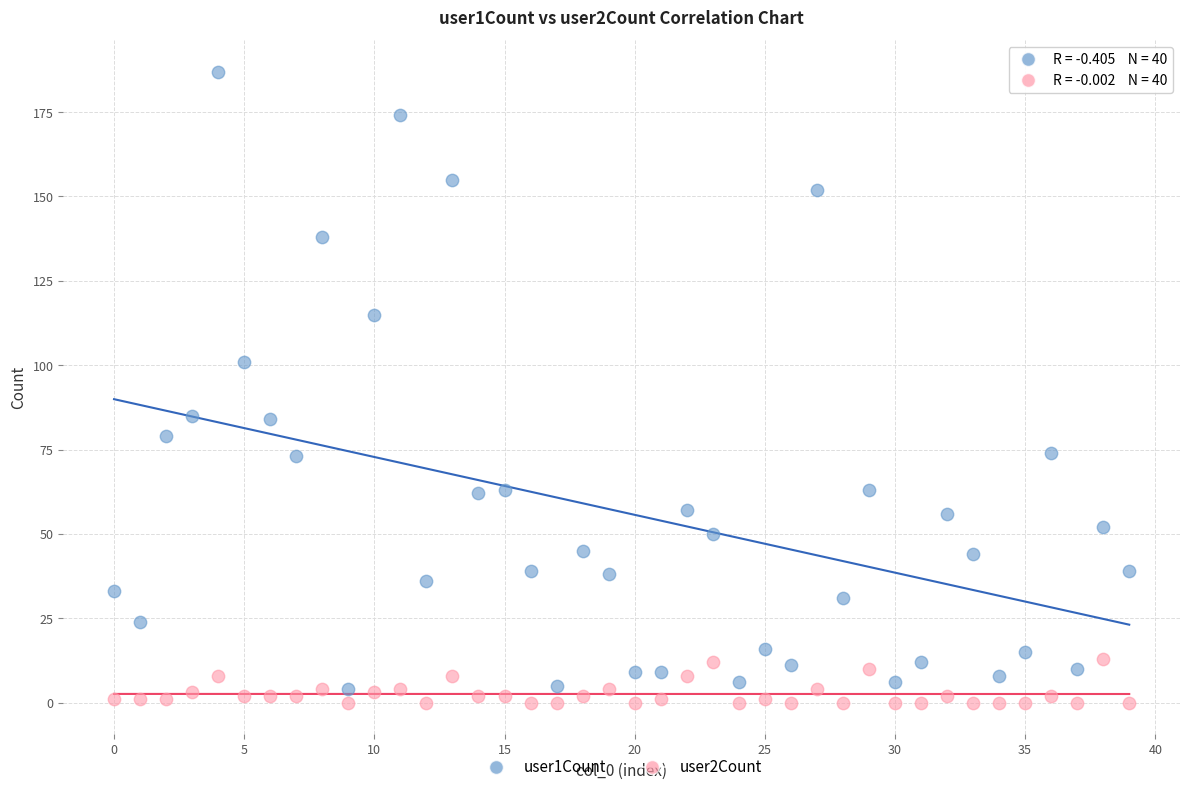

Across all data points, what is the range of Y values (max minus min)?

187